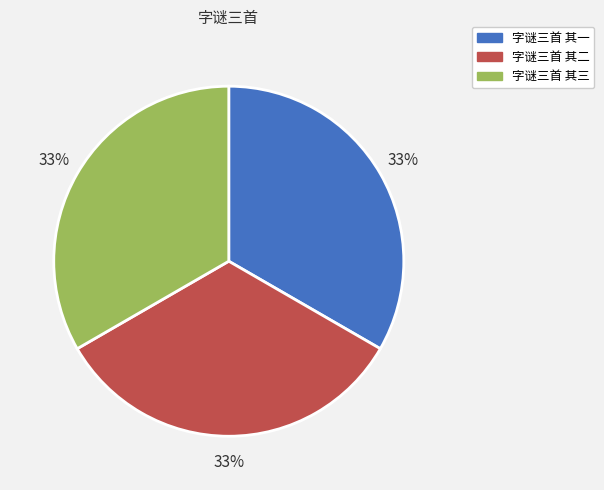

Do 字谜三首 其二 and 字谜三首 其三 together represent more than half of the pie?

Yes